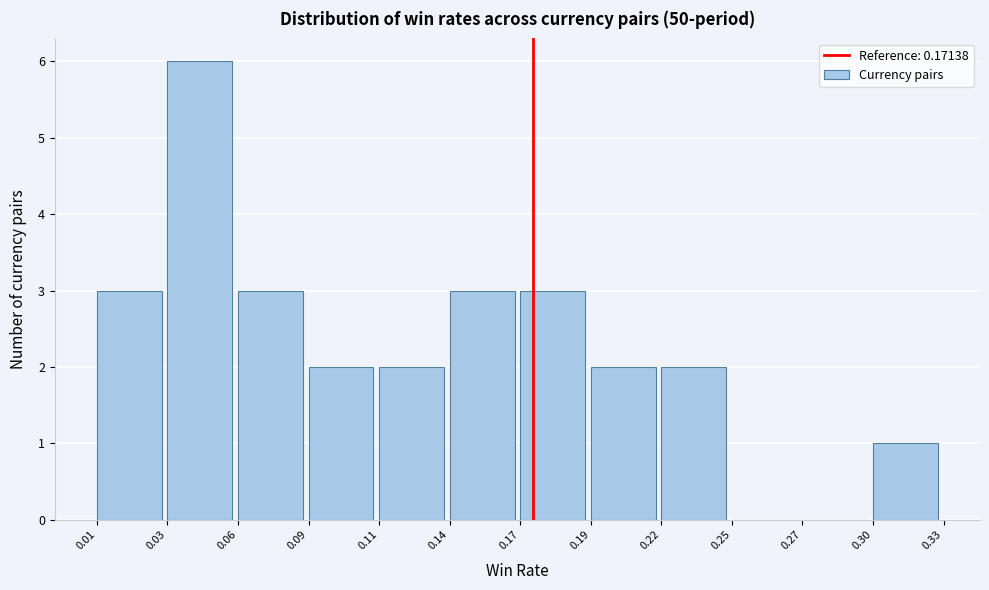

Reading left to right, transcribe this chart: for each bar, give the range it covers on the x-axis and its height. The values are not printed on the chart, so give them approximately, as read against the axis.

0.01 to 0.03: 3
0.03 to 0.06: 6
0.06 to 0.09: 3
0.09 to 0.11: 2
0.11 to 0.14: 2
0.14 to 0.17: 3
0.17 to 0.19: 3
0.19 to 0.22: 2
0.22 to 0.25: 2
0.25 to 0.27: 0
0.27 to 0.30: 0
0.30 to 0.33: 1